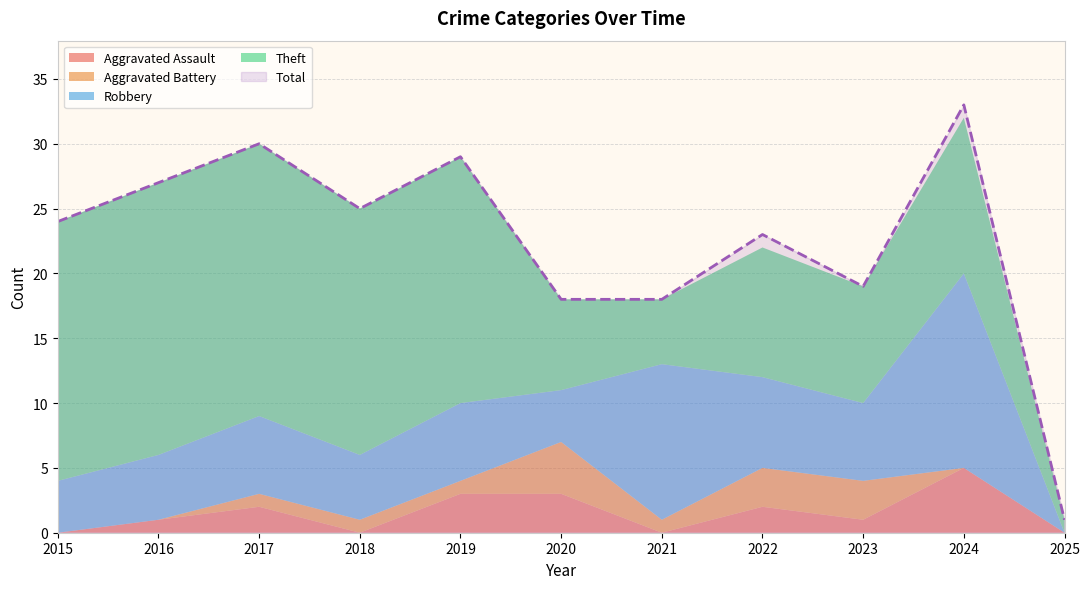

True or false: Aggravated Battery has more than 1 interior local peaks.

False